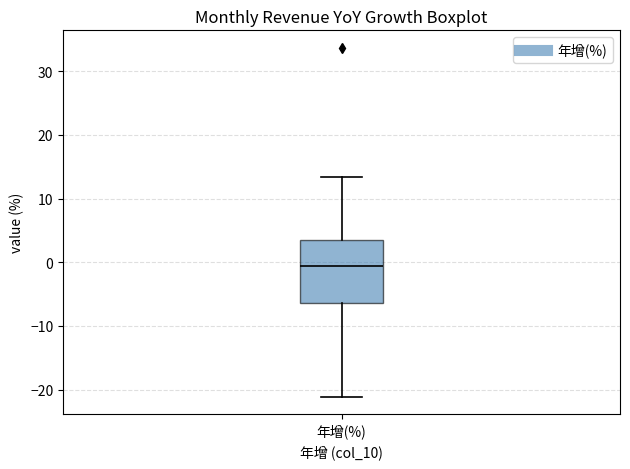

Read this box plot against the y-axis: the position of the median line, the range covered by the box, and the ends of both whiskers. The values are not printed on the chart, so give them approximately, as read against the axis.

median -1, box -6 to 3, whiskers -21 to 13